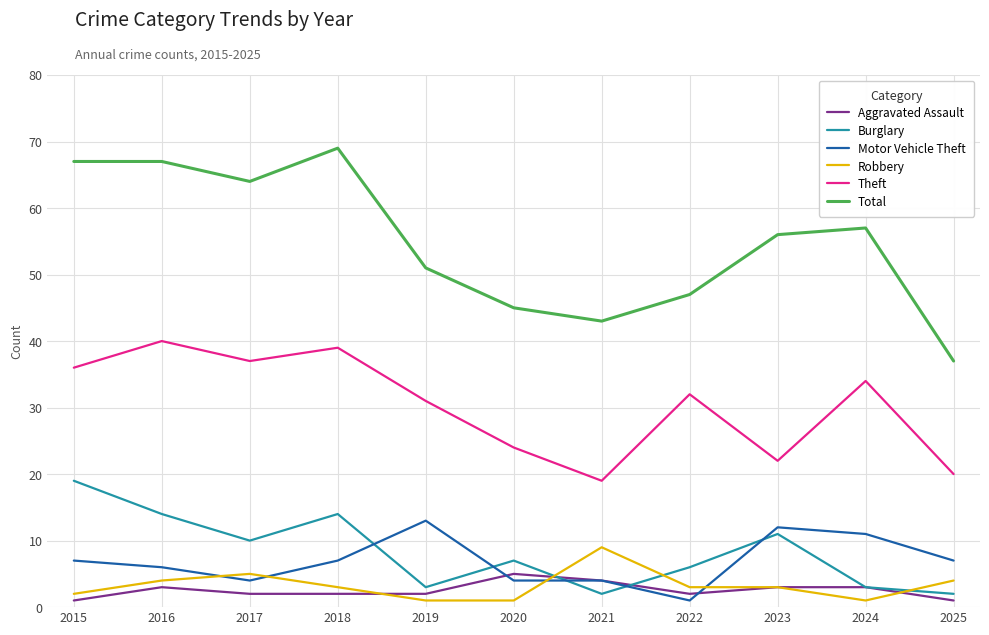

Is it true that Aggravated Assault equals 2 at 2019?

True